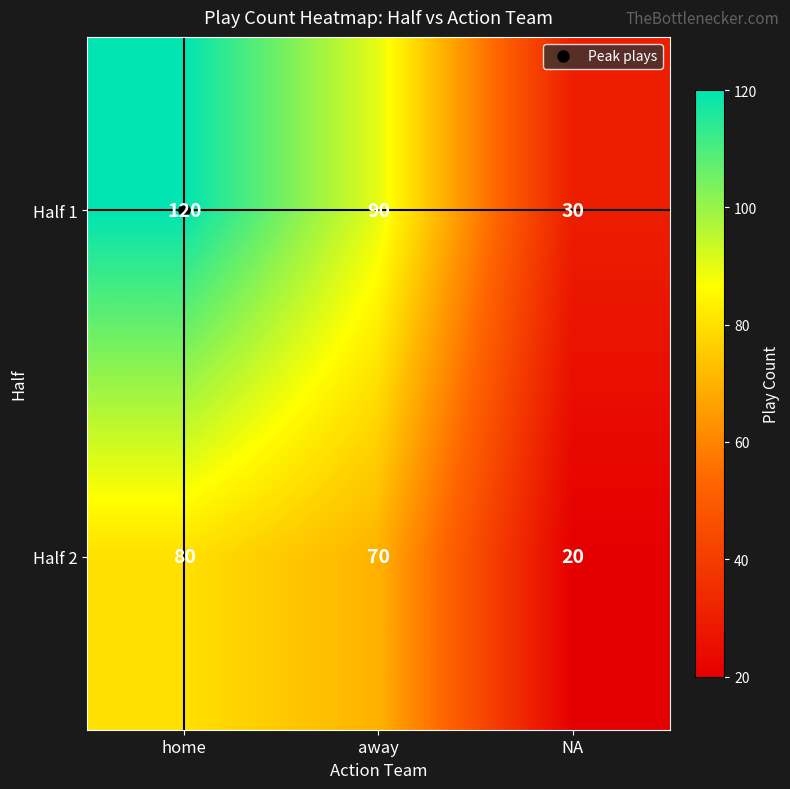

What is the average value of the Half 1 series?

80